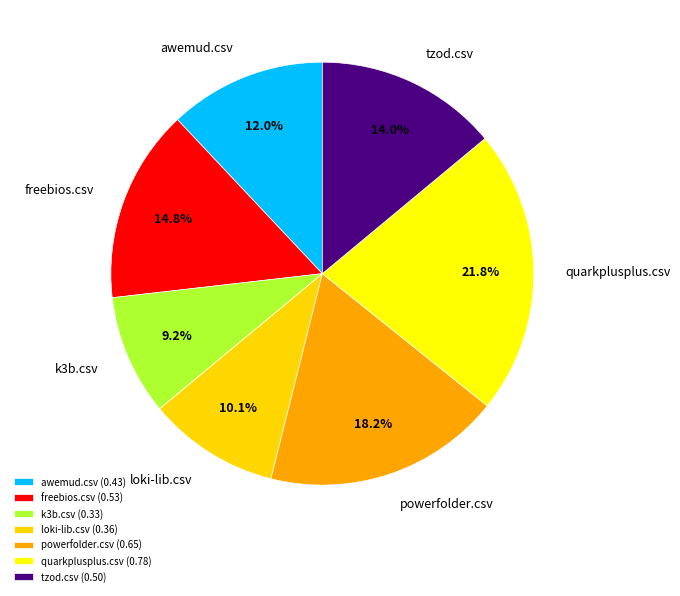

True or false: k3b.csv accounts for 9% of the total.

True